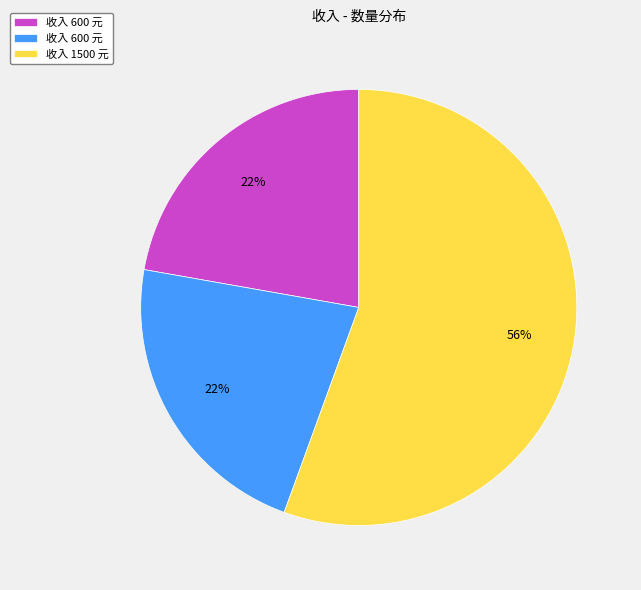

Does any single category account for the majority?

Yes